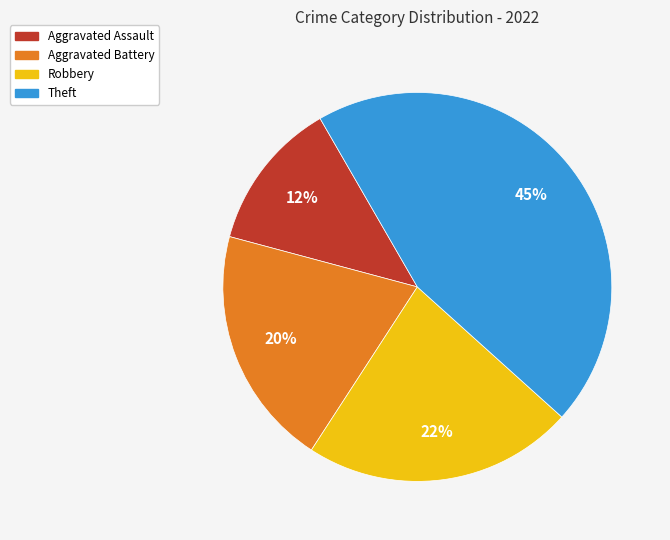

Does any single category account for the majority?

No